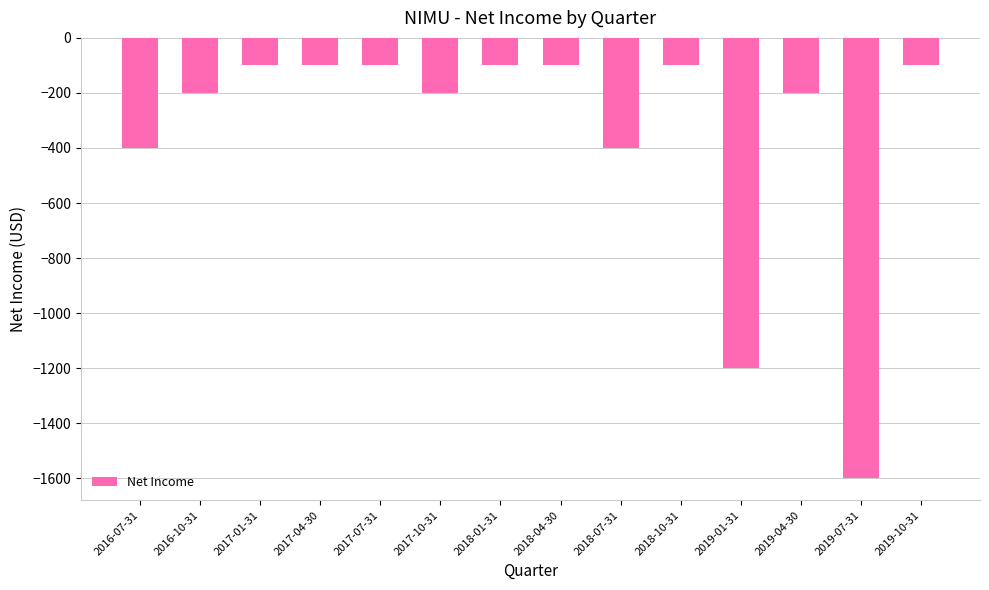

What is the sum of the values at 2018-01-31 and 2016-10-31?

-300